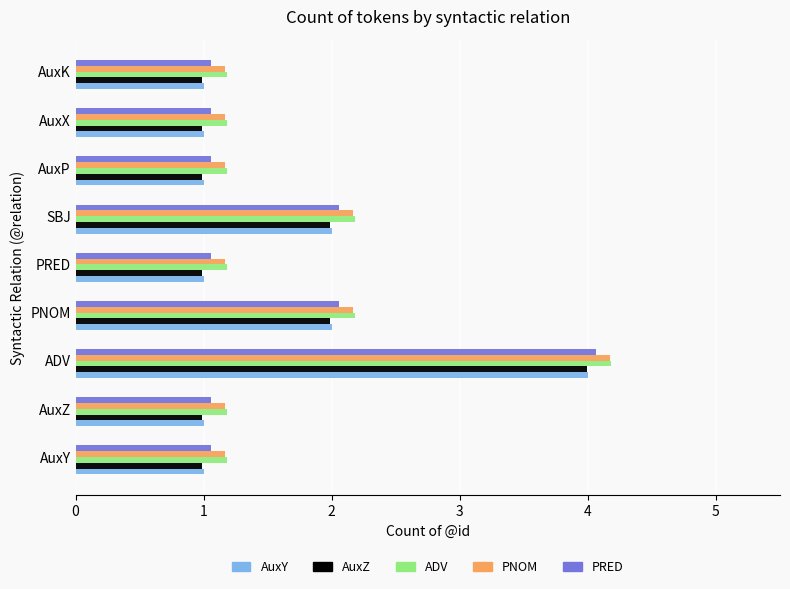

How many distinct data groups are displayed?

5